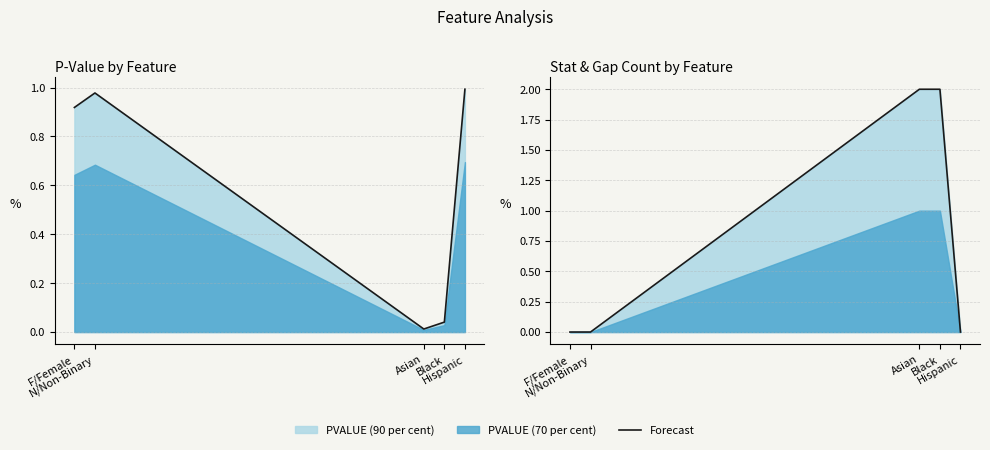

Between Asian and Hispanic, which is larger?

Asian